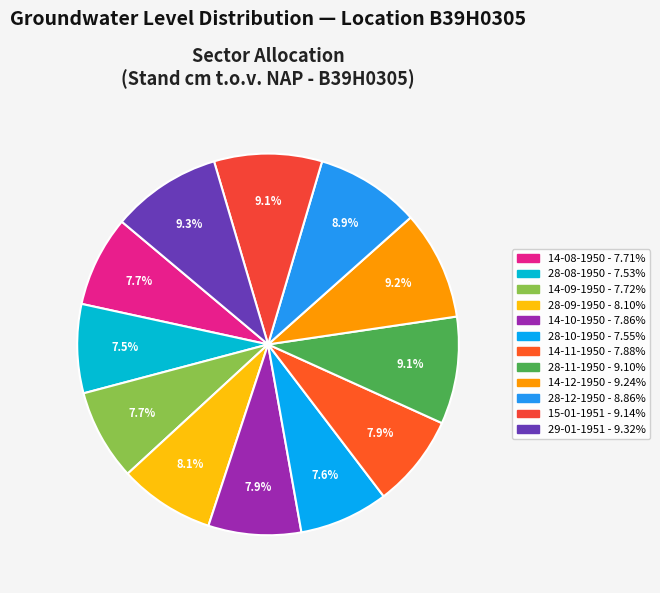

Is 14-12-1950 the majority of the pie?

No